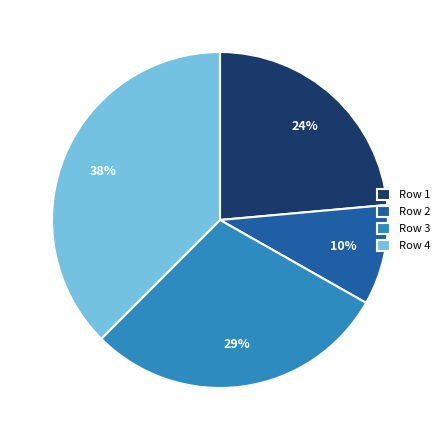

To the nearest percent, what portion does Row 3 represent?

29%